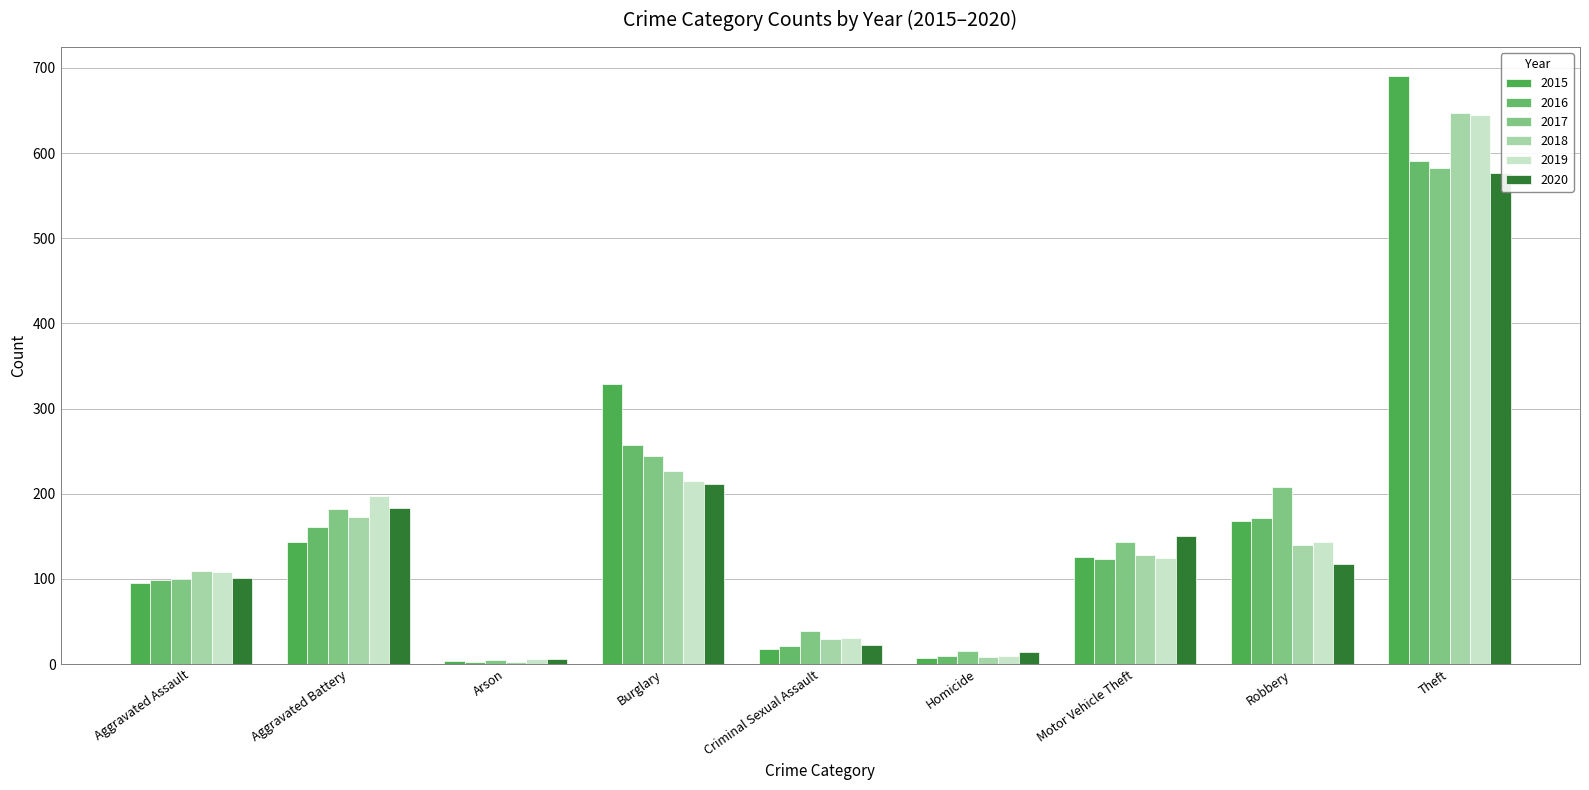

Between Arson and Homicide, which is larger?

Homicide